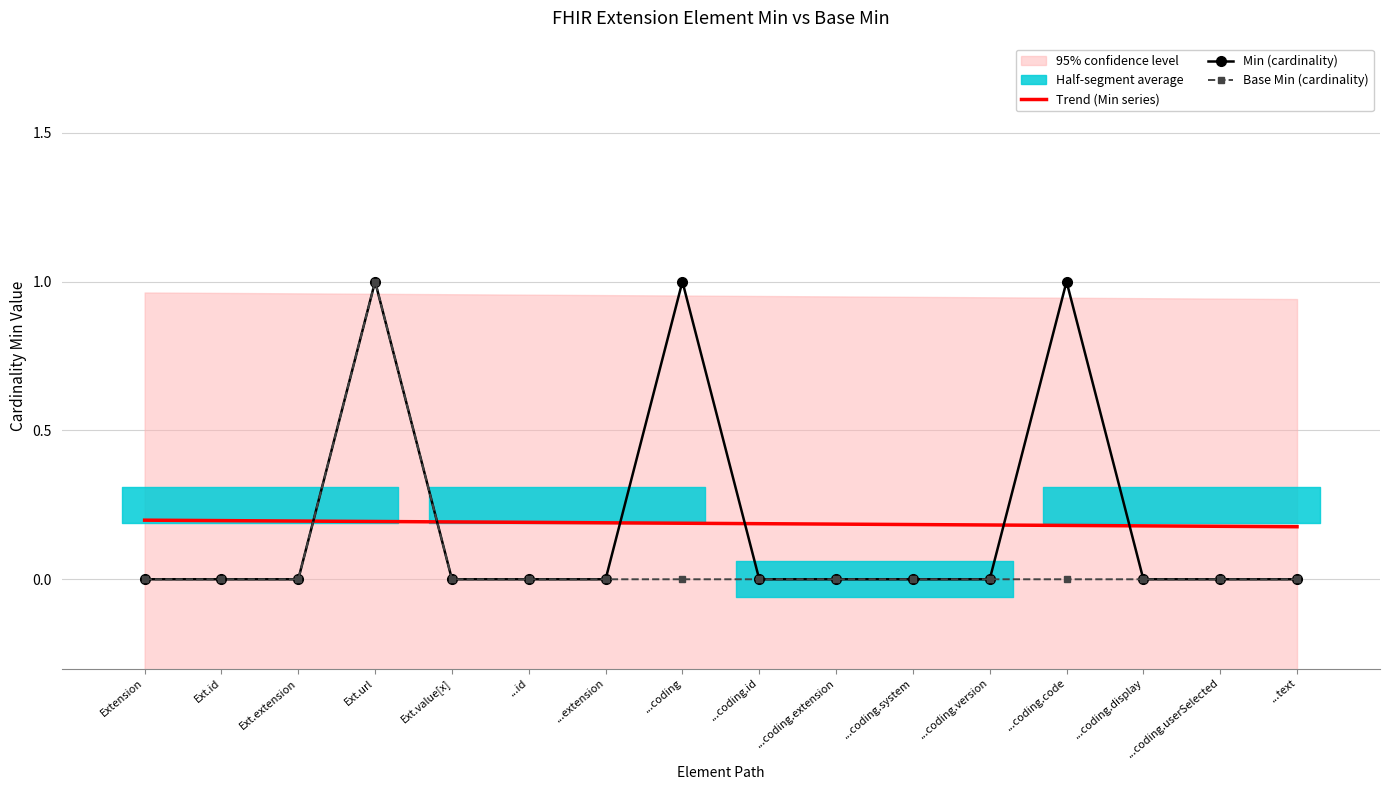

True or false: Min (cardinality) has more than 2 interior local peaks.

True